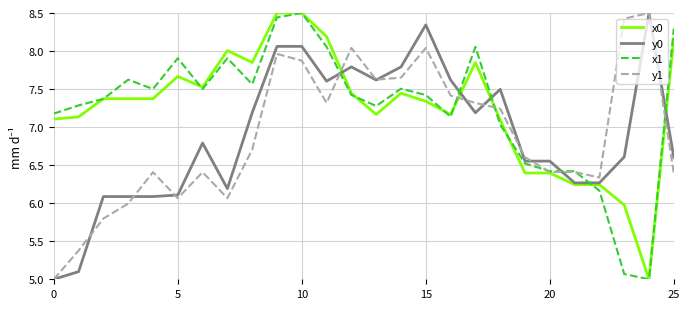

What is the highest value of the x1 series?

8.5